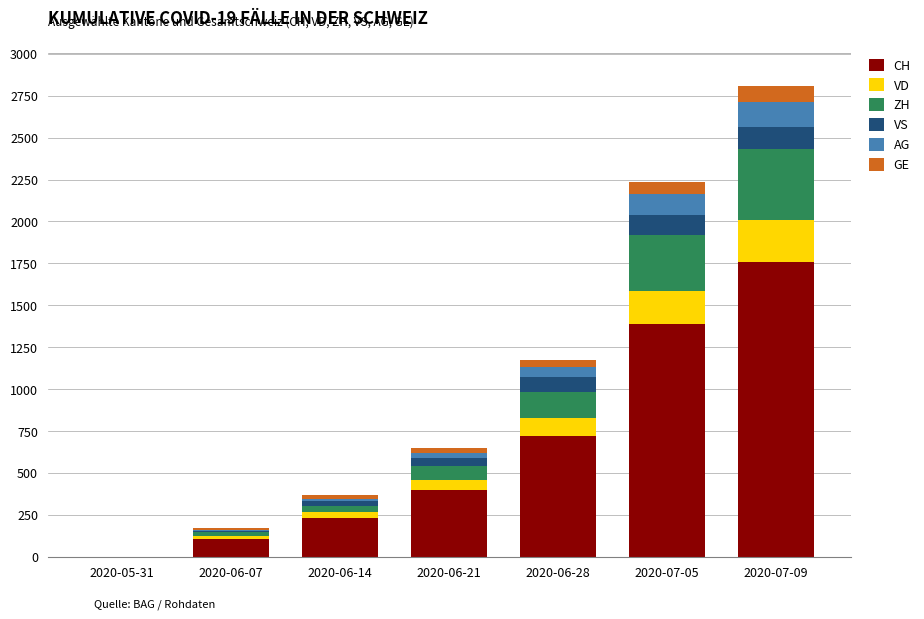

Count the number of categories in the chart.

7